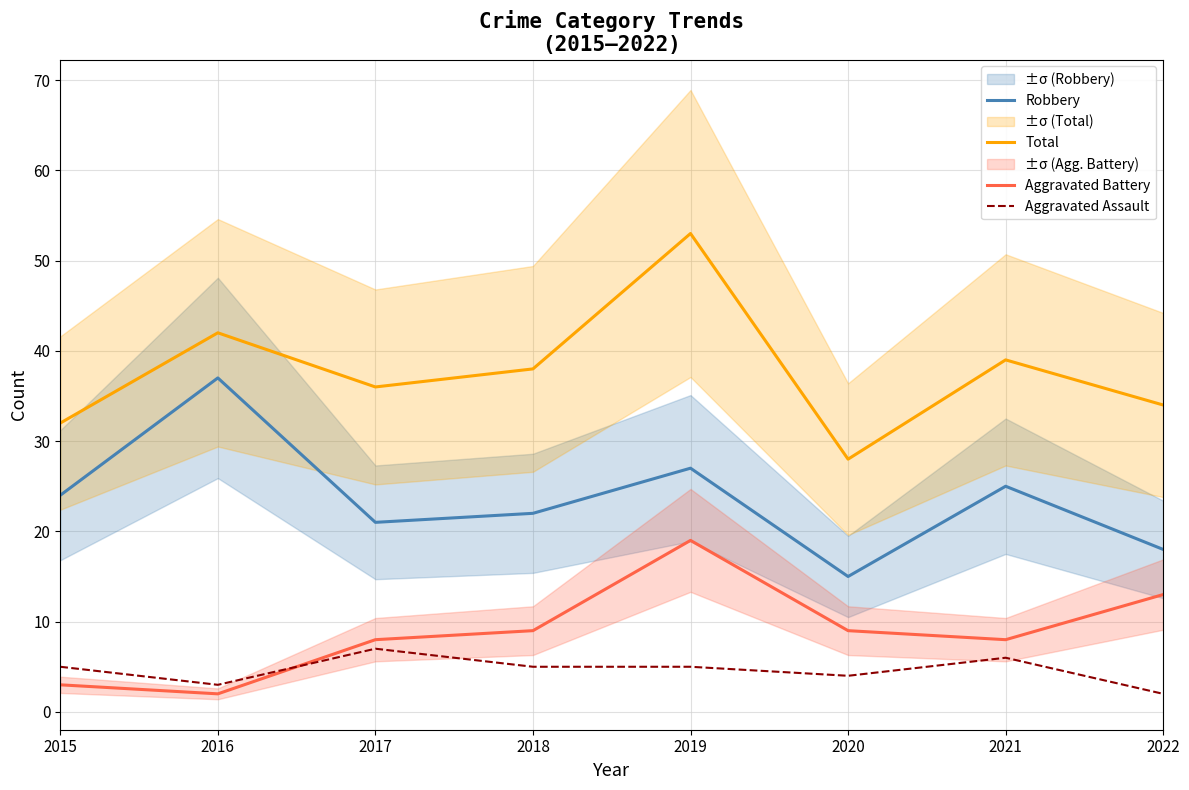

What is the difference between the Aggravated Battery values at 2021 and 2015?

5